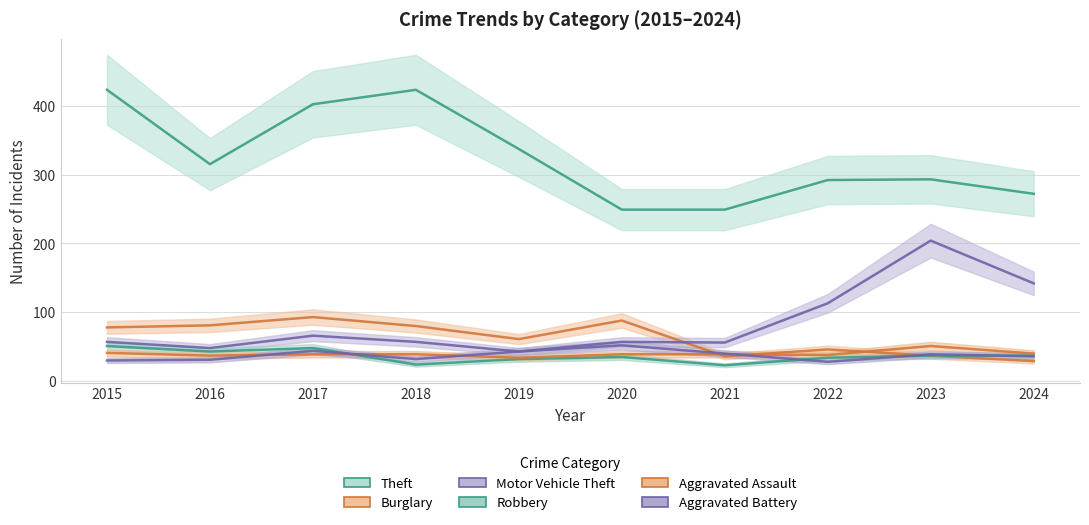

At which category is the sum across all series the highest?

2017